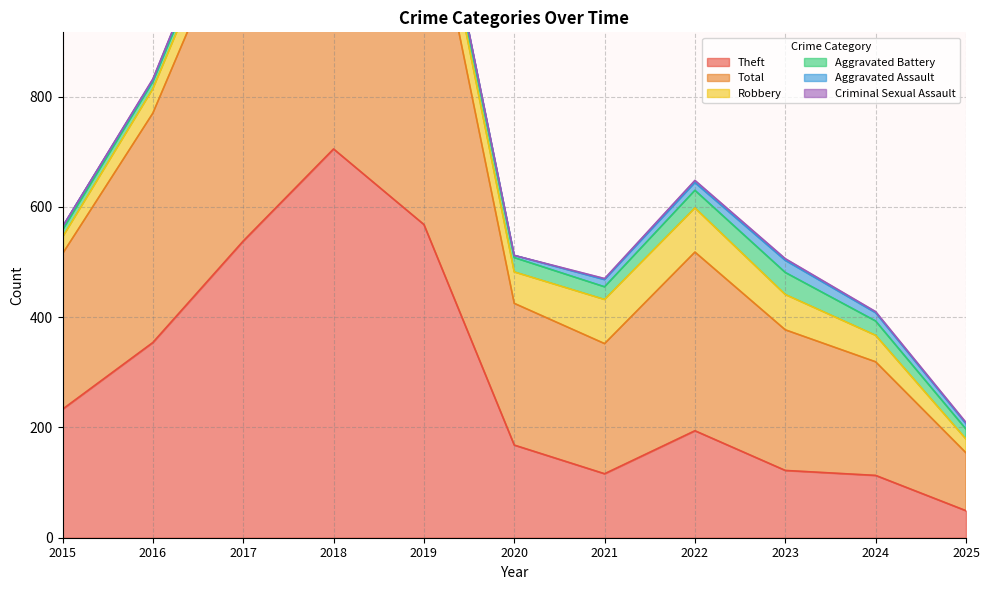

Which series changed the most between 2020 and 2022?

Total